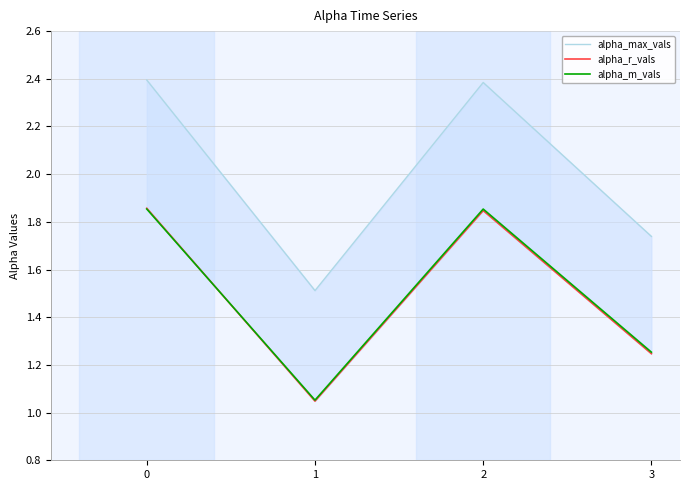

At which category does alpha_r_vals reach its first local peak?

2